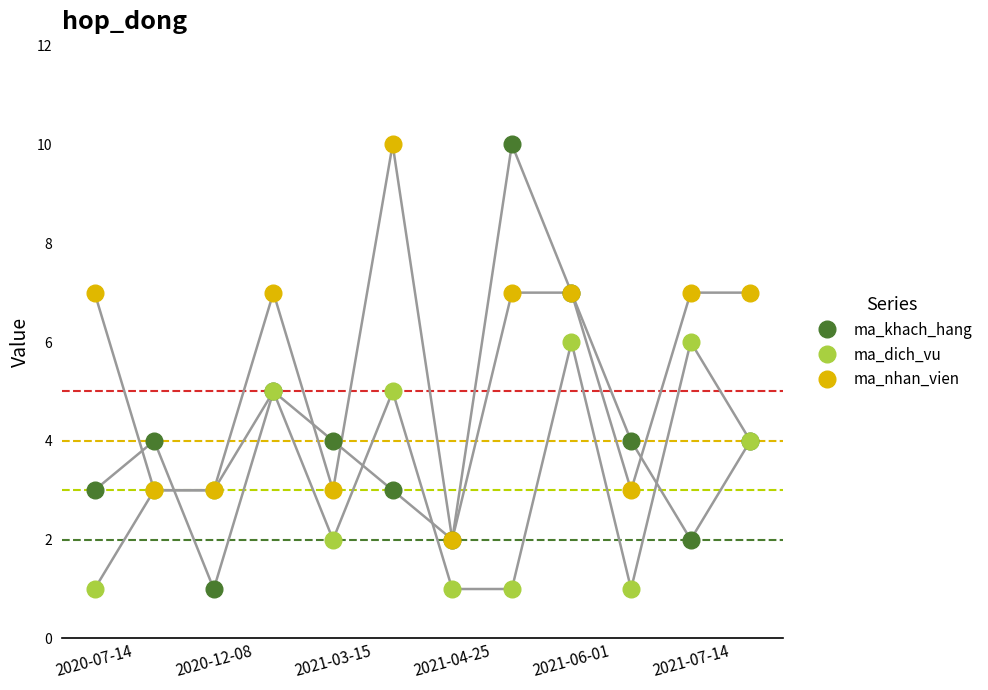

True or false: ma_dich_vu and ma_khach_hang intersect in this chart.

True